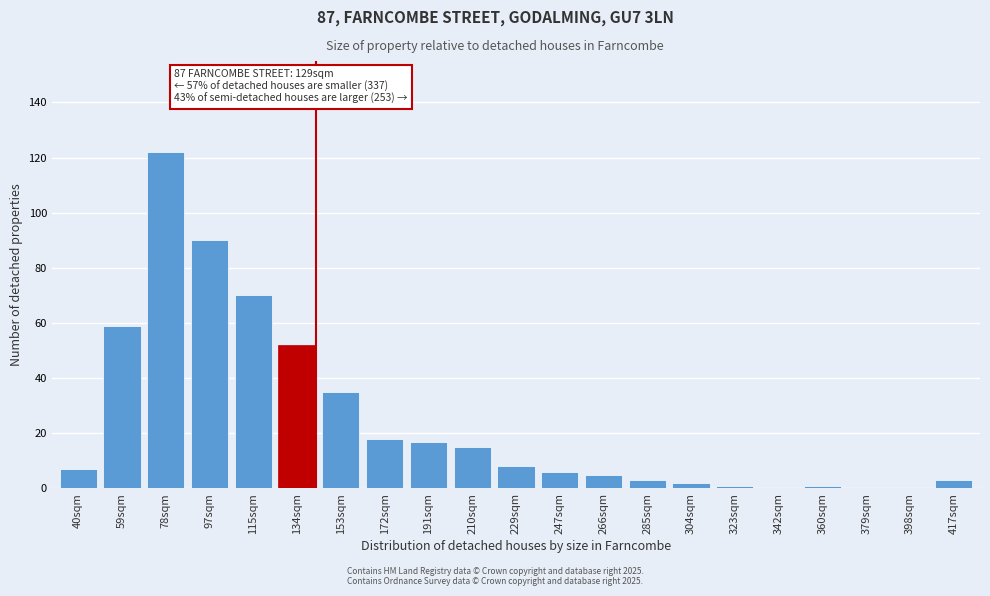

Reading right to left, transcribe all the data shown in this chart.

417sqm=3	398sqm=0	379sqm=0	360sqm=1	342sqm=0	323sqm=1	304sqm=2	285sqm=3	266sqm=5	247sqm=6	229sqm=8	210sqm=15	191sqm=17	172sqm=18	153sqm=35	134sqm=52	115sqm=70	97sqm=90	78sqm=122	59sqm=59	40sqm=7